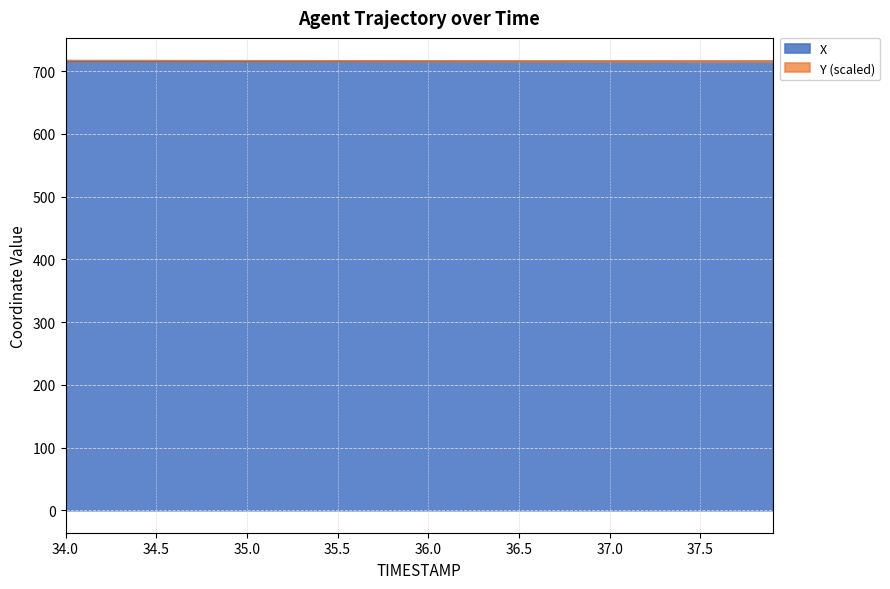

Rank the series by their maximum value, from lowest to highest.

X, Y